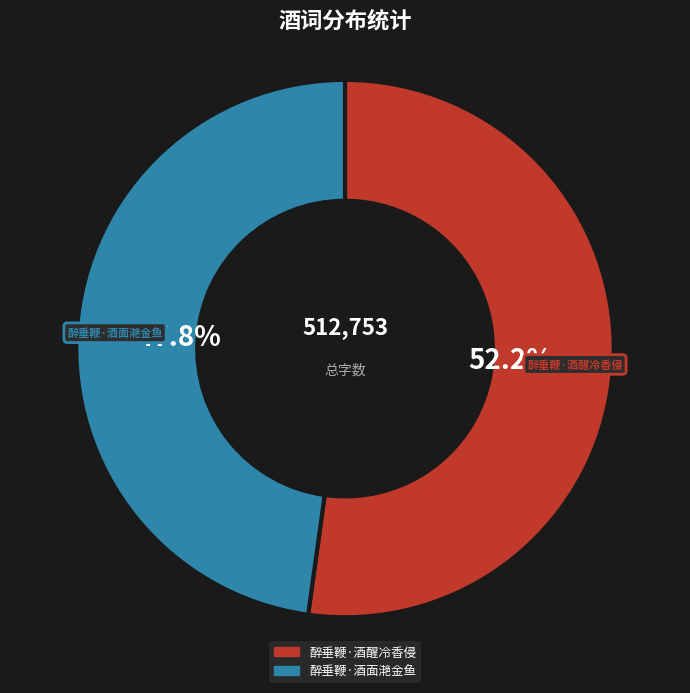

Approximately how many times larger is the value at 醉垂鞭·酒醒冷香侵 compared to 醉垂鞭·酒面滟金鱼?

1.1